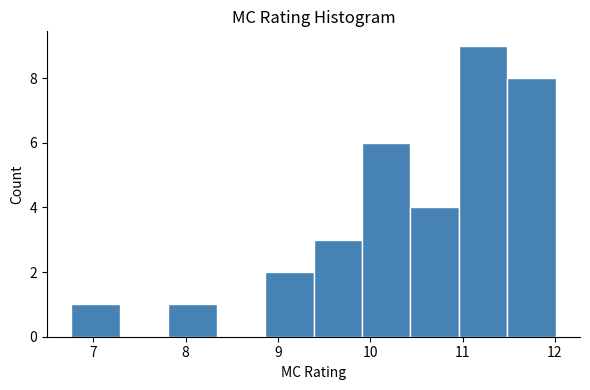

Reading left to right, transcribe this chart: for each bar, give the range it covers on the x-axis and its height. Neither the bar edges nor the heights are printed on the chart, so give them approximately, as read against the axes.

6.8 to 7.3: 1
7.3 to 7.8: 0
7.8 to 8.3: 1
8.3 to 8.9: 0
8.9 to 9.4: 2
9.4 to 9.9: 3
9.9 to 10.4: 6
10.4 to 11.0: 4
11.0 to 11.5: 9
11.5 to 12.0: 8